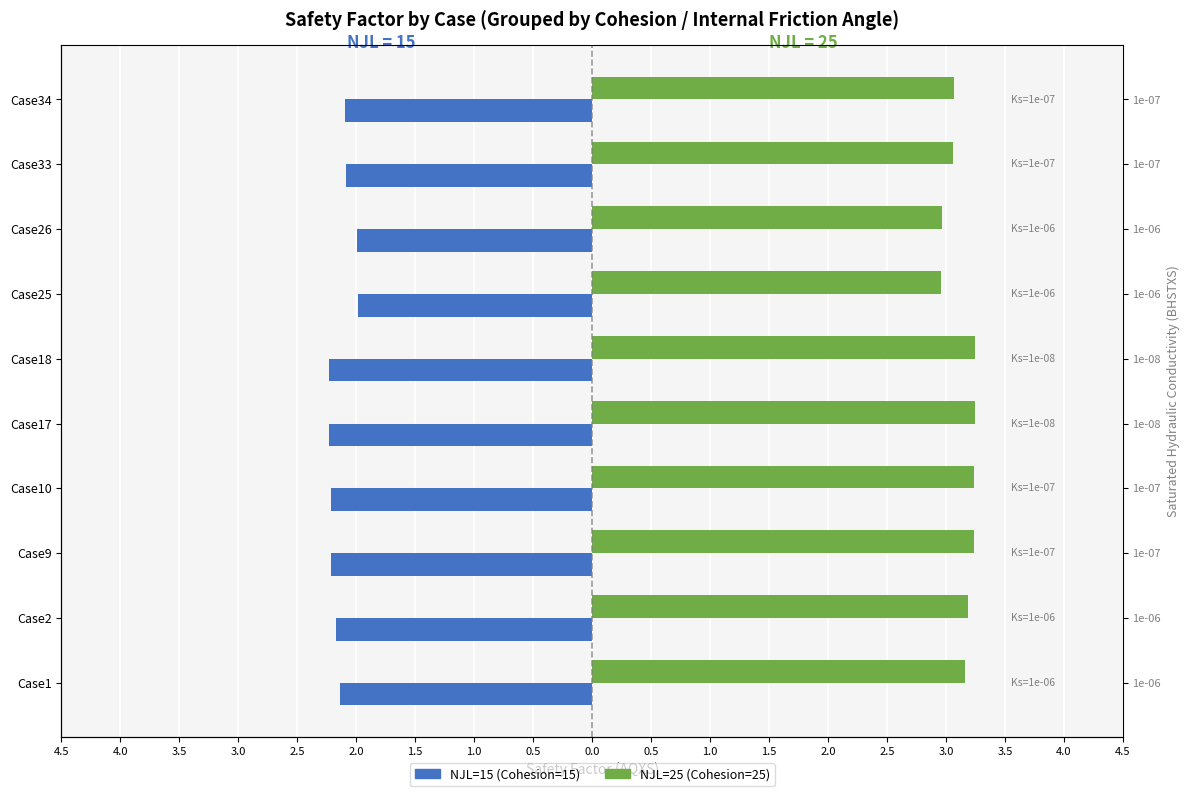

How many NJL=25 (right) values are between 3 and 4?

8